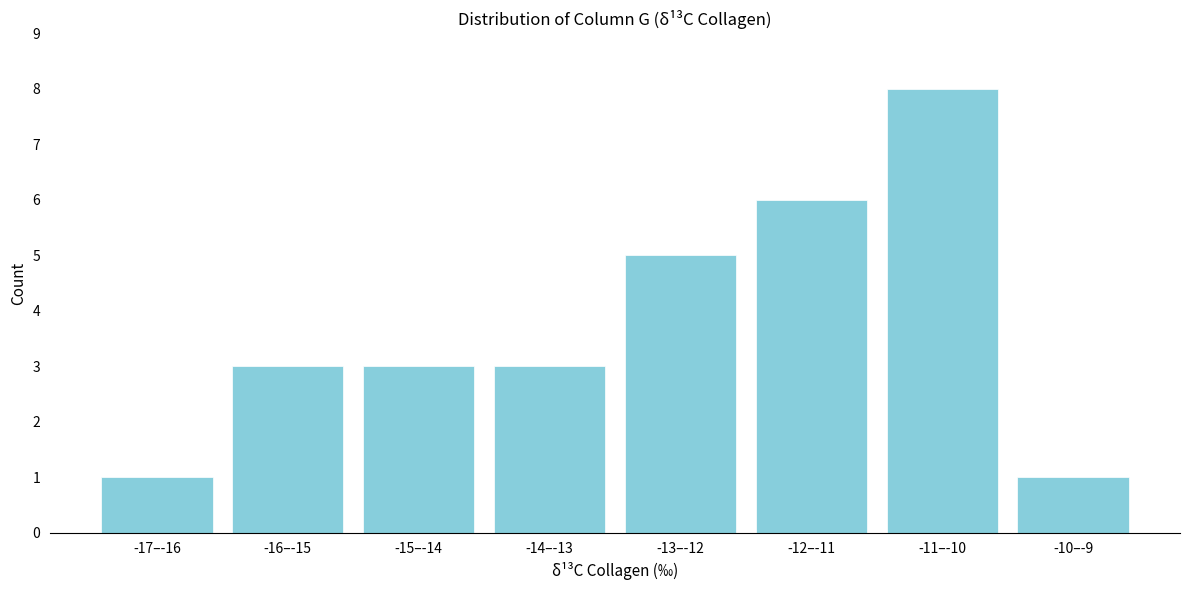

Reading right to left, list all the values displayed in this chart.

-10–-9=1	-11–-10=8	-12–-11=6	-13–-12=5	-14–-13=3	-15–-14=3	-16–-15=3	-17–-16=1